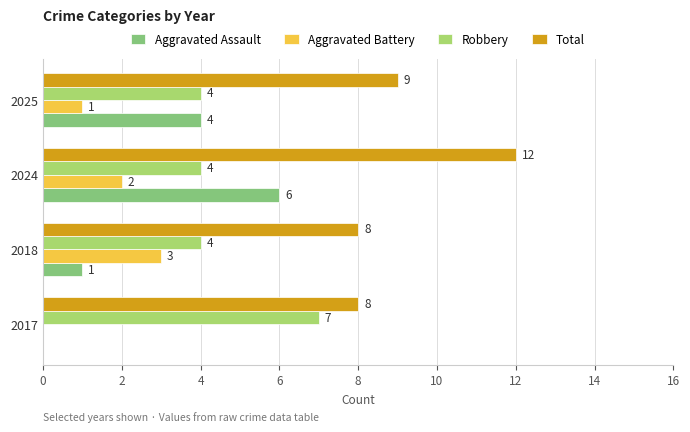

Count the number of data series in this chart.

4